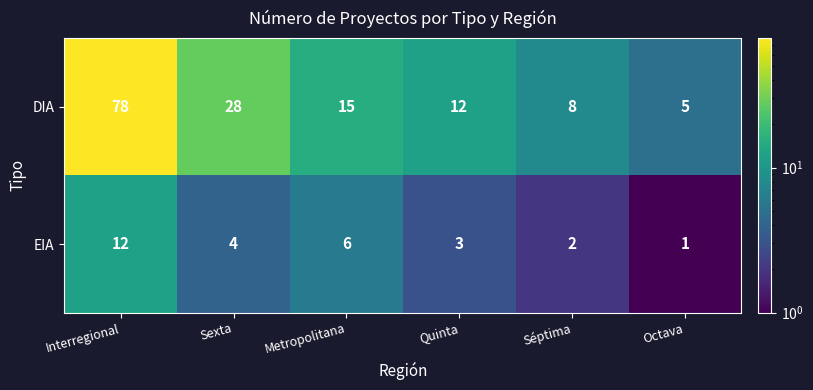

Is it true that EIA equals 20 at Interregional?

False